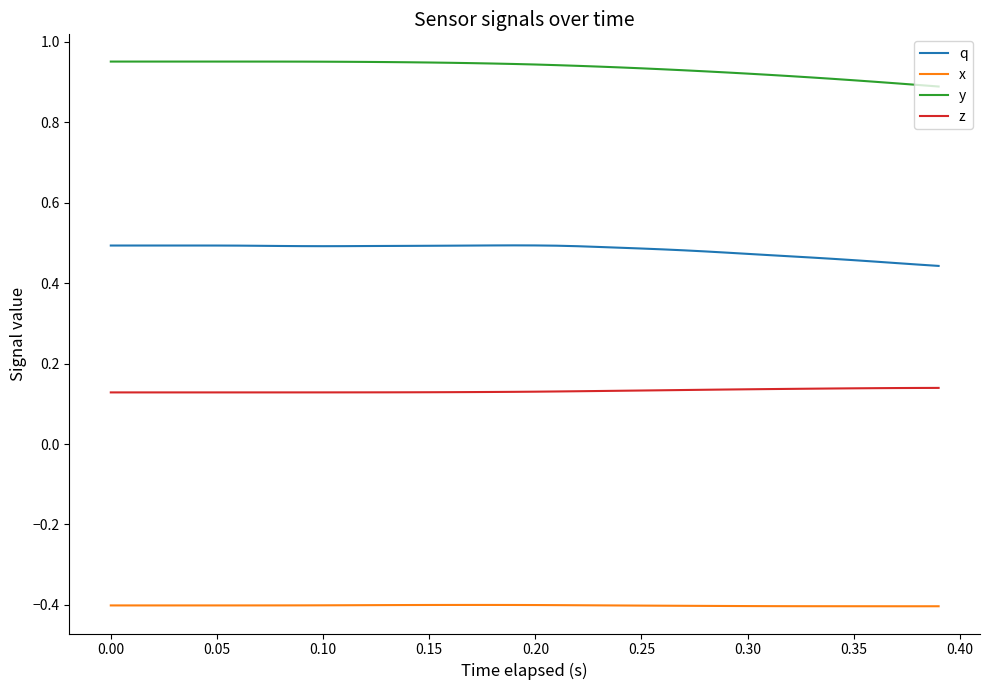

Which series has the largest total across all categories?

y